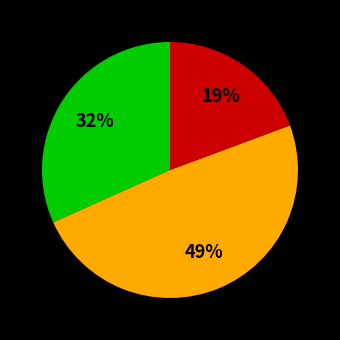

Is there any slice that represents more than half of the pie?

No